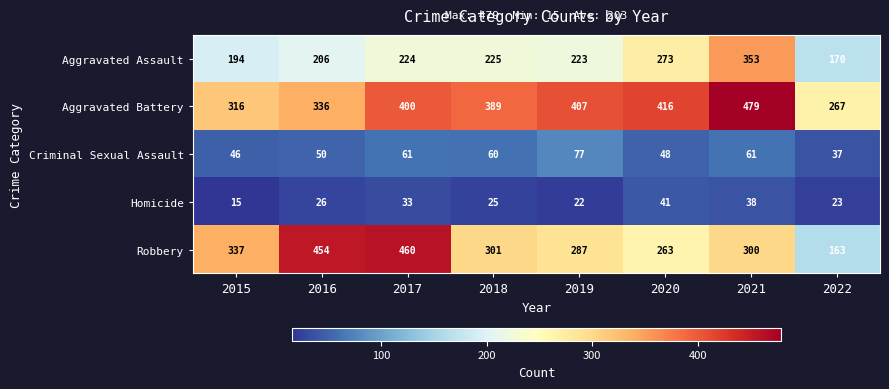

Is it true that Criminal Sexual Assault equals 86 at 2018?

False